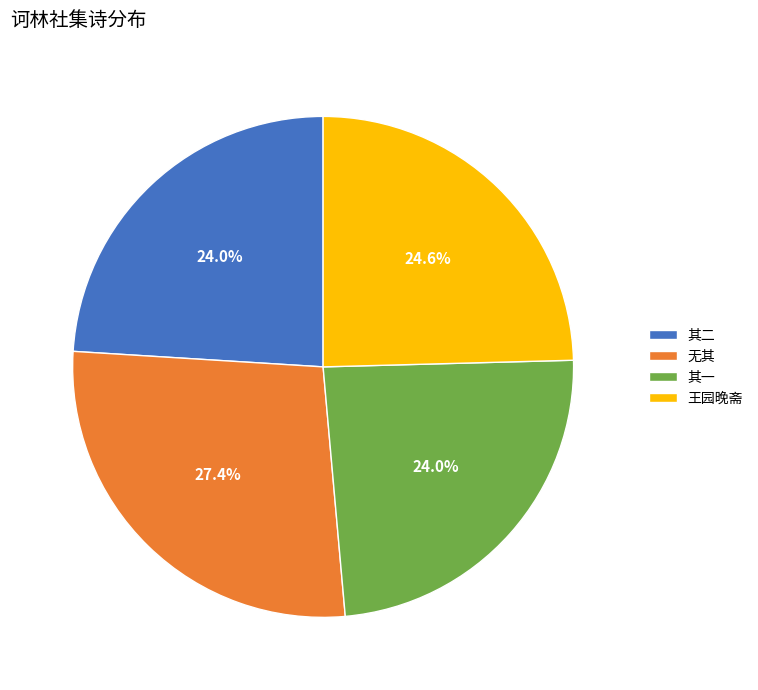

Which has a higher value, 王园晚斋 or 其二?

王园晚斋